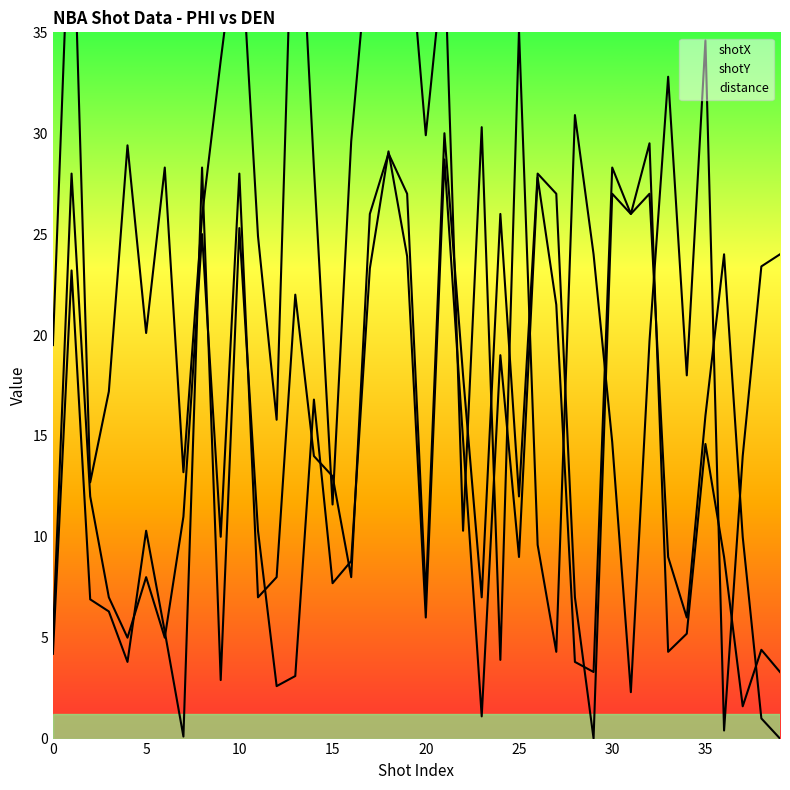

How many positive values does the distance series have?

38